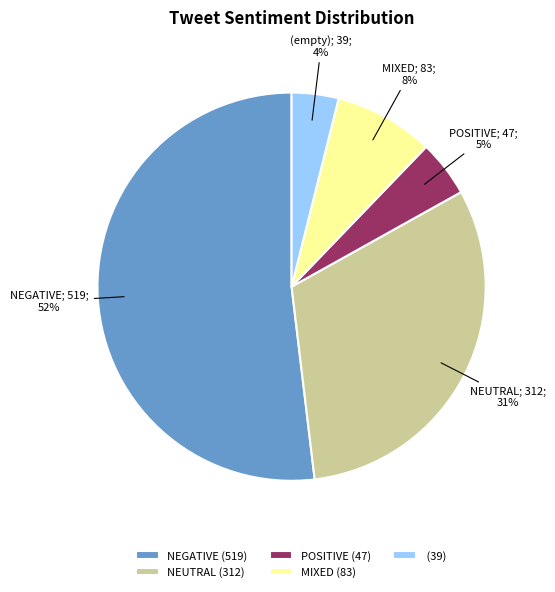

Is it true that POSITIVE (47) is 5% of the pie?

True